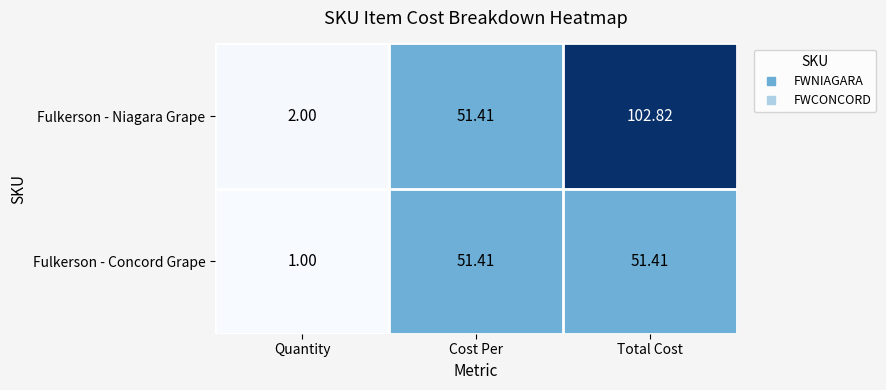

Which series changed the most between Quantity and Total Cost?

Fulkerson - Niagara Grape